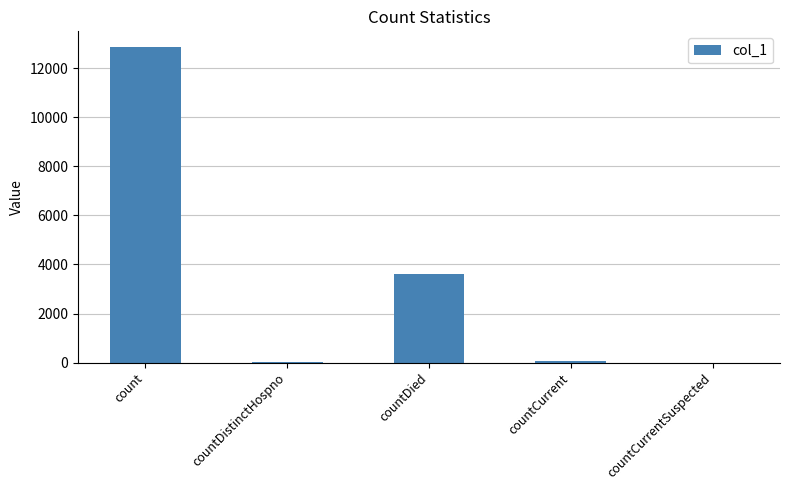

What is the greatest value displayed?

12867